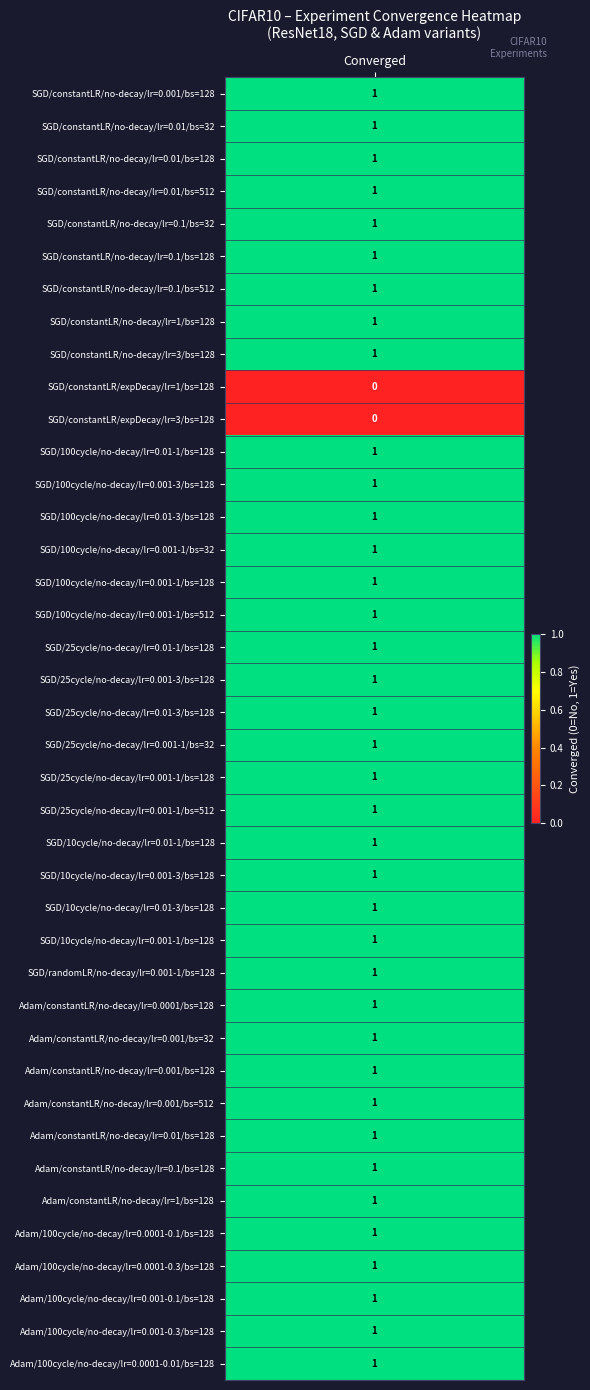

The chart shows a value of 1 at 16. True or false?

True